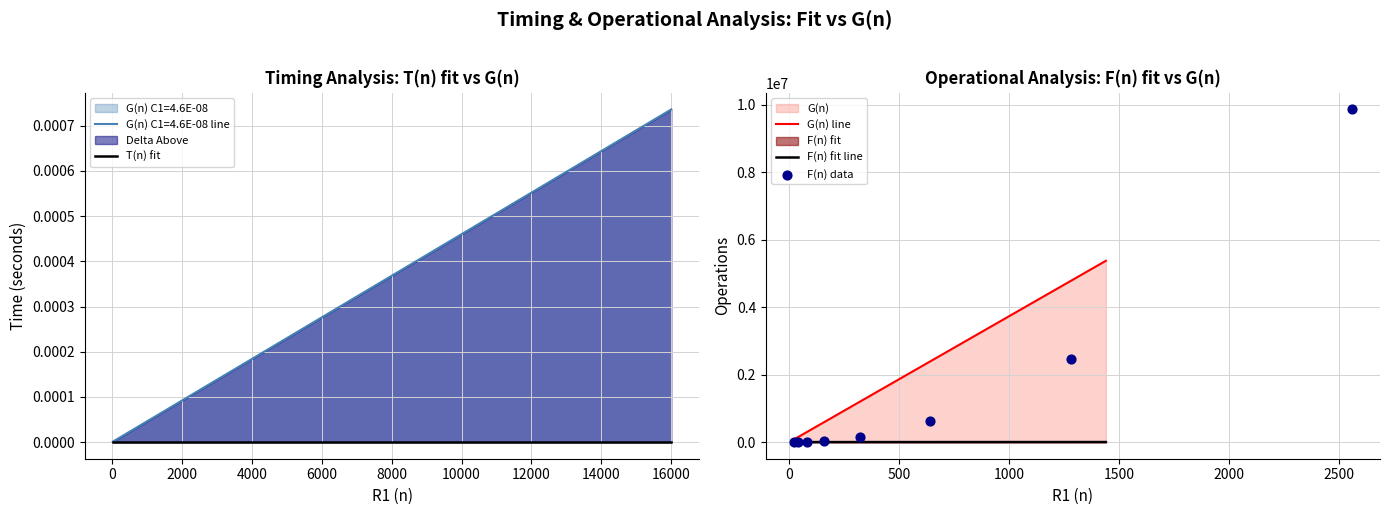

At which category is the sum across all series the highest?

16000